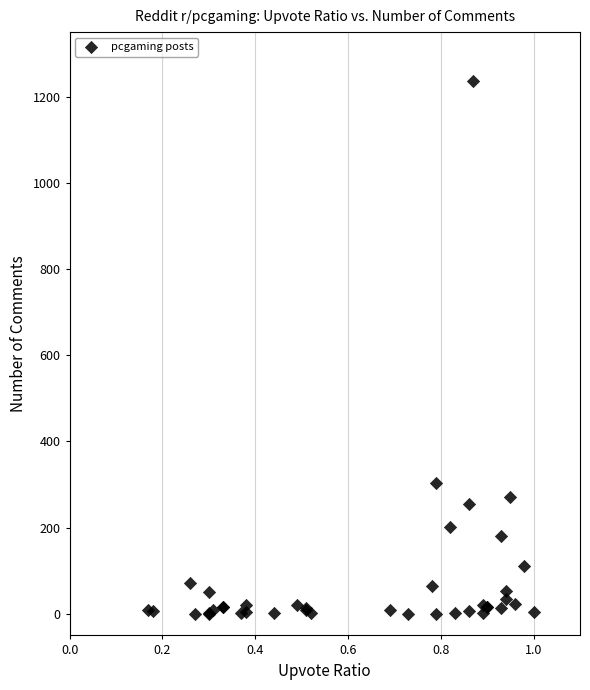

What Y value in the scatter plot is closest to 618?

303